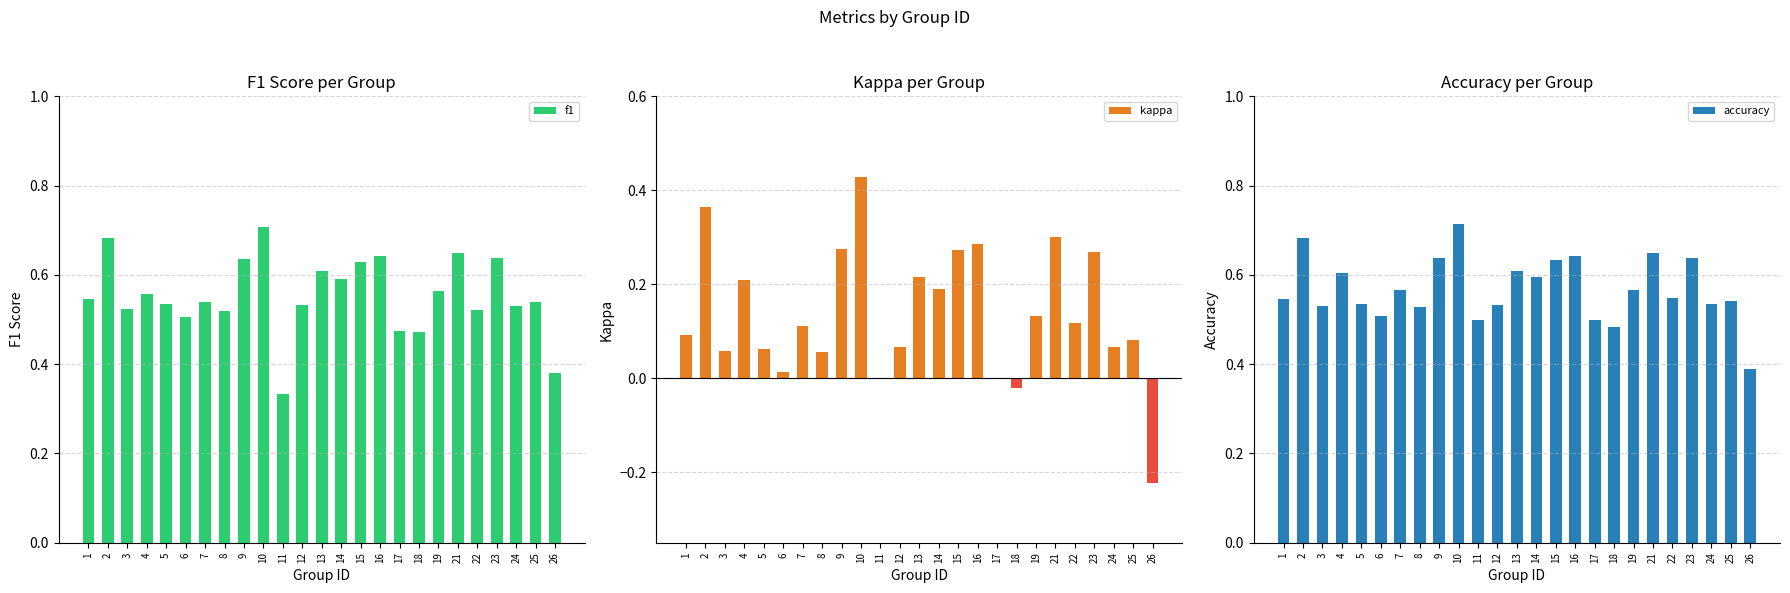

Reading right to left, list all the values displayed in this chart.

f1: 0.4	0.5	0.5	0.6	0.5	0.7	0.6	0.5	0.5	0.6	0.6	0.6	0.6	0.5	0.3	0.7	0.6	0.5	0.5	0.5	0.5	0.6	0.5	0.7	0.5
kappa: -0.2	0.1	0.1	0.3	0.1	0.3	0.1	-0.0	0.0	0.3	0.3	0.2	0.2	0.1	0.0	0.4	0.3	0.1	0.1	0.0	0.1	0.2	0.1	0.4	0.1
accuracy: 0.4	0.5	0.5	0.6	0.5	0.7	0.6	0.5	0.5	0.6	0.6	0.6	0.6	0.5	0.5	0.7	0.6	0.5	0.6	0.5	0.5	0.6	0.5	0.7	0.5